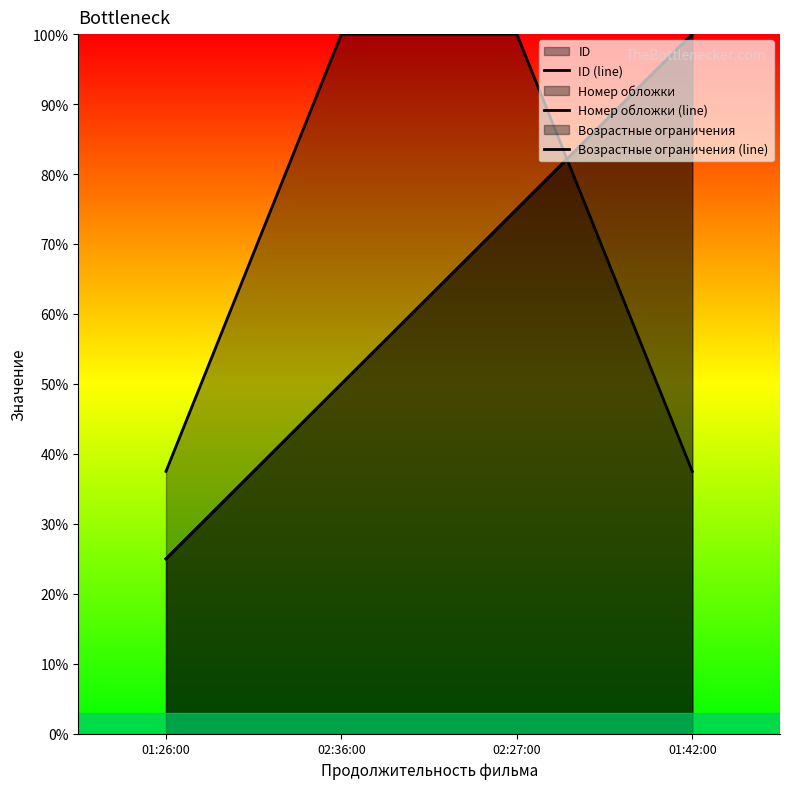

How many data points in Возрастные ограничения (line) are less than 100?

2